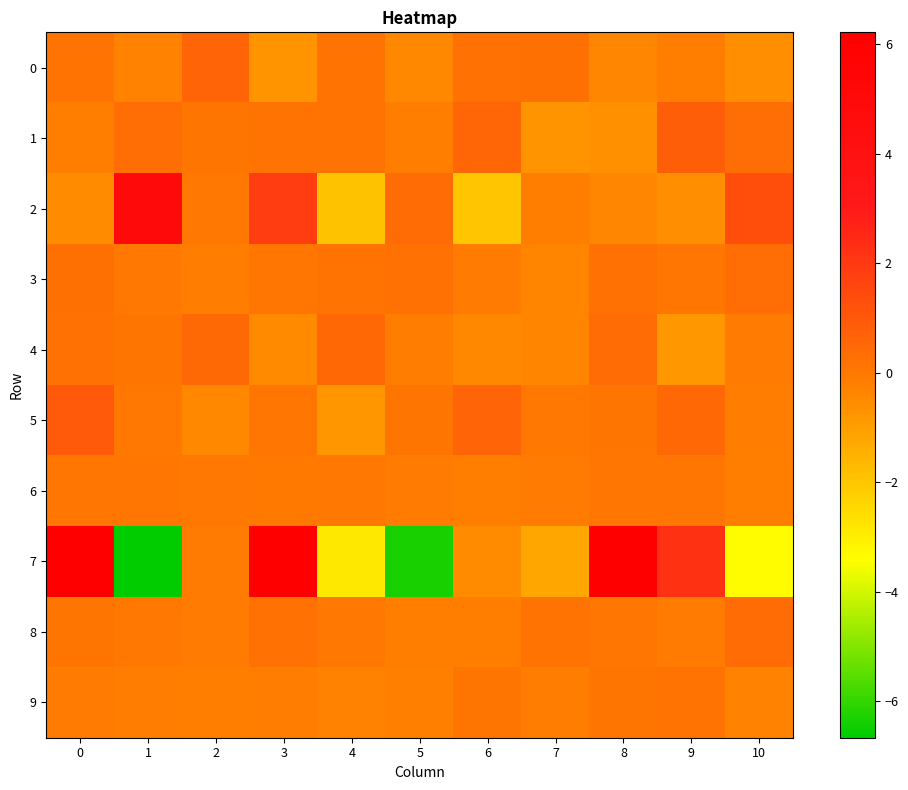

Which series has the widest spread of values?

7